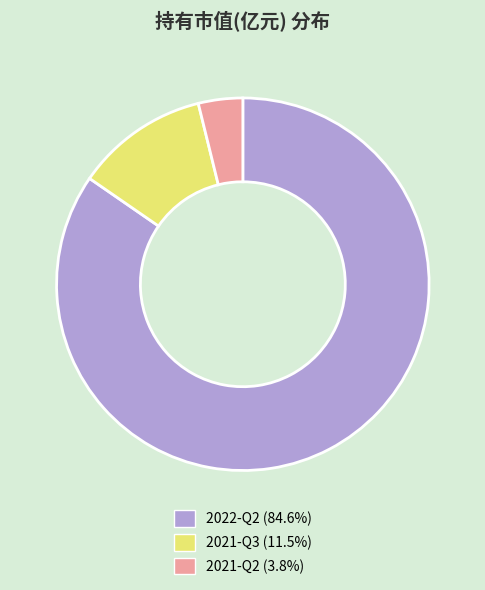

Does 2022-Q2 represent more than half of the total?

Yes